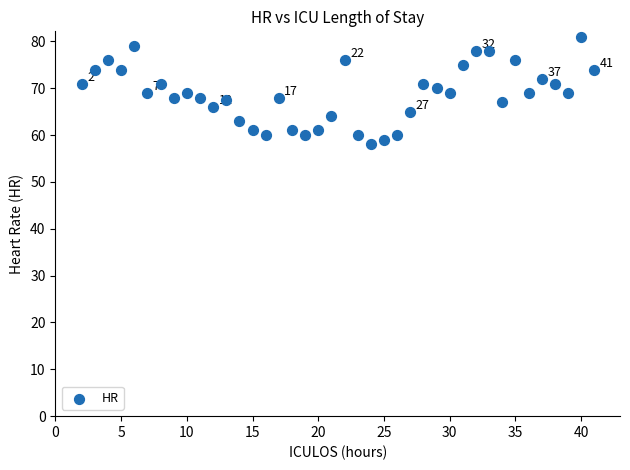

What is the range of Y values (max minus min)?

23.0